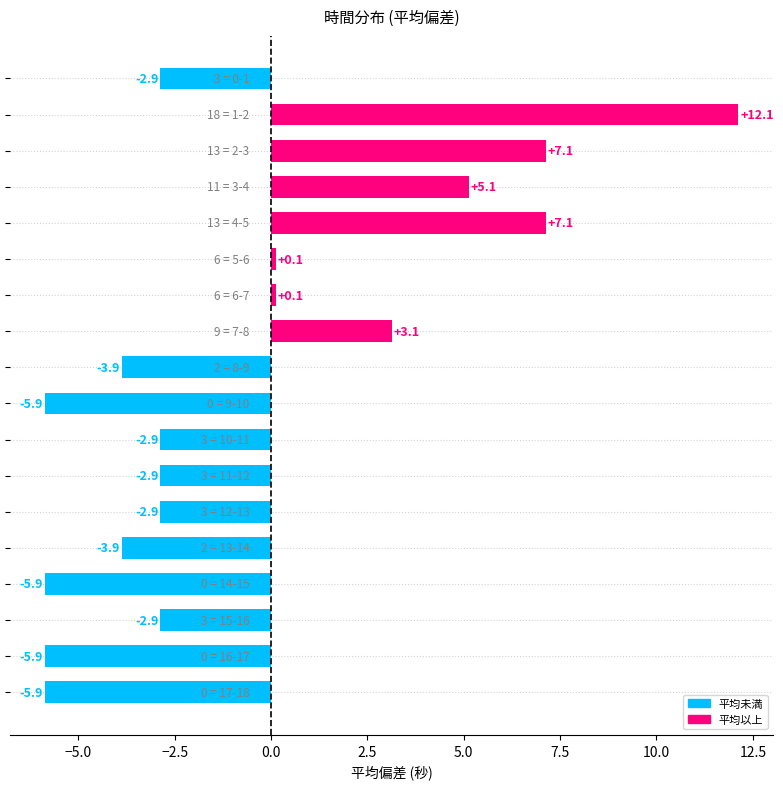

Reading bottom to top, transcribe all the data shown in this chart.

-5.9	-5.9	-2.9	-5.9	-3.9	-2.9	-2.9	-2.9	-5.9	-3.9	3.1	0.1	0.1	7.1	5.1	7.1	12.1	-2.9